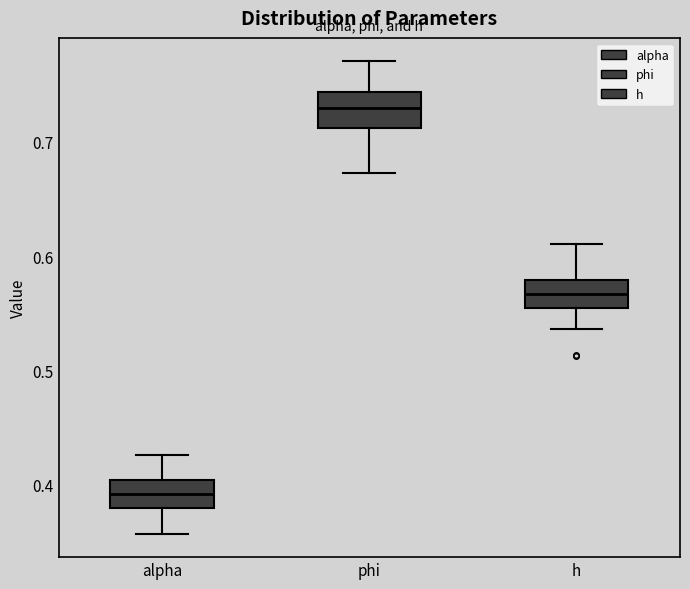

Where is the upper edge of the box for h on the y-axis? The values are not printed on the chart, so give them approximately, as read against the axis.

0.58